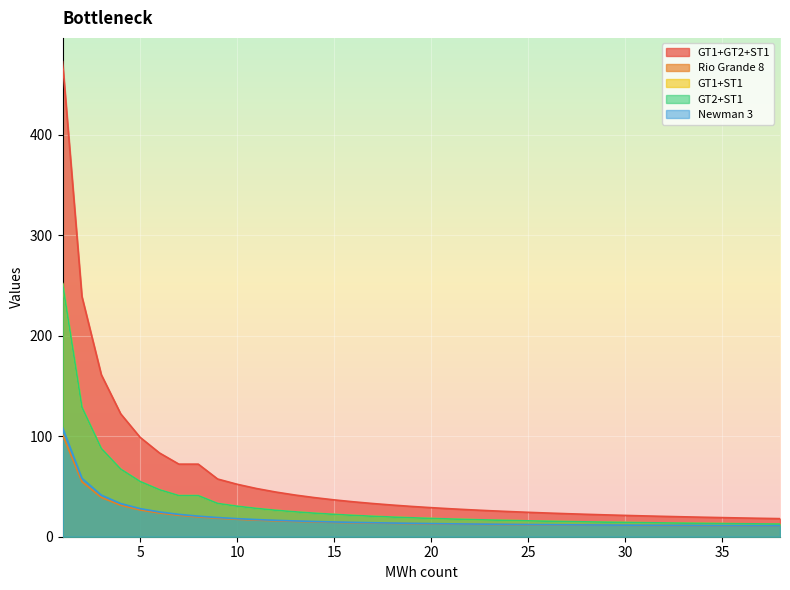

Rank the series by their maximum value, from lowest to highest.

Rio Grande 8, Newman 3, GT1+ST1, GT2+ST1, GT1+GT2+ST1